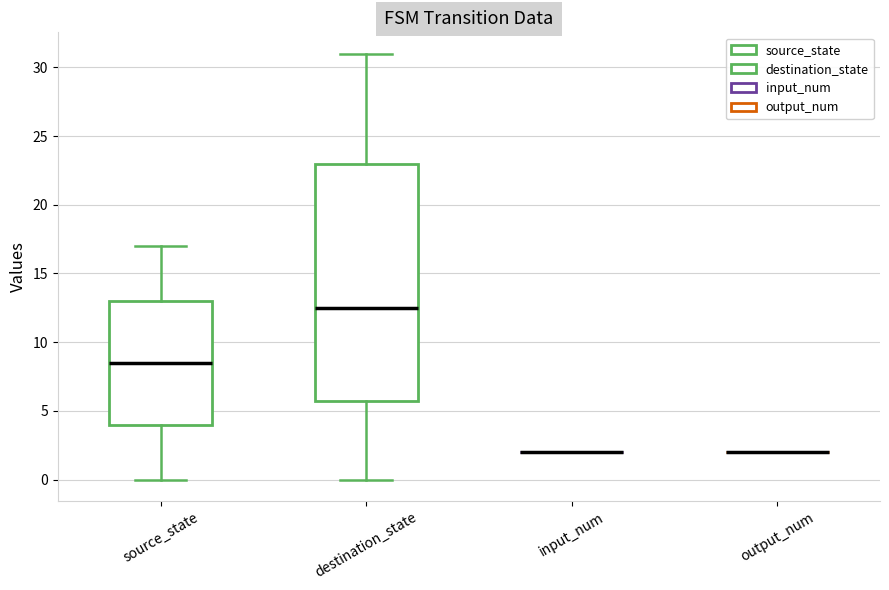

Reading left to right, transcribe this box plot: for each box, give where its median line is, the range the box spans, and where its two whiskers end, as read against the y-axis. The values are not printed on the chart, so give them approximately, as read against the axis.

source_state: median 8.5, box 4.0 to 13.0, whiskers 0.0 to 17.0
destination_state: median 12.5, box 6.0 to 23.0, whiskers 0.0 to 31.0
input_num: box collapsed to a line at 2.0, whiskers 2.0 to 2.0
output_num: box collapsed to a line at 2.0, whiskers 2.0 to 2.0